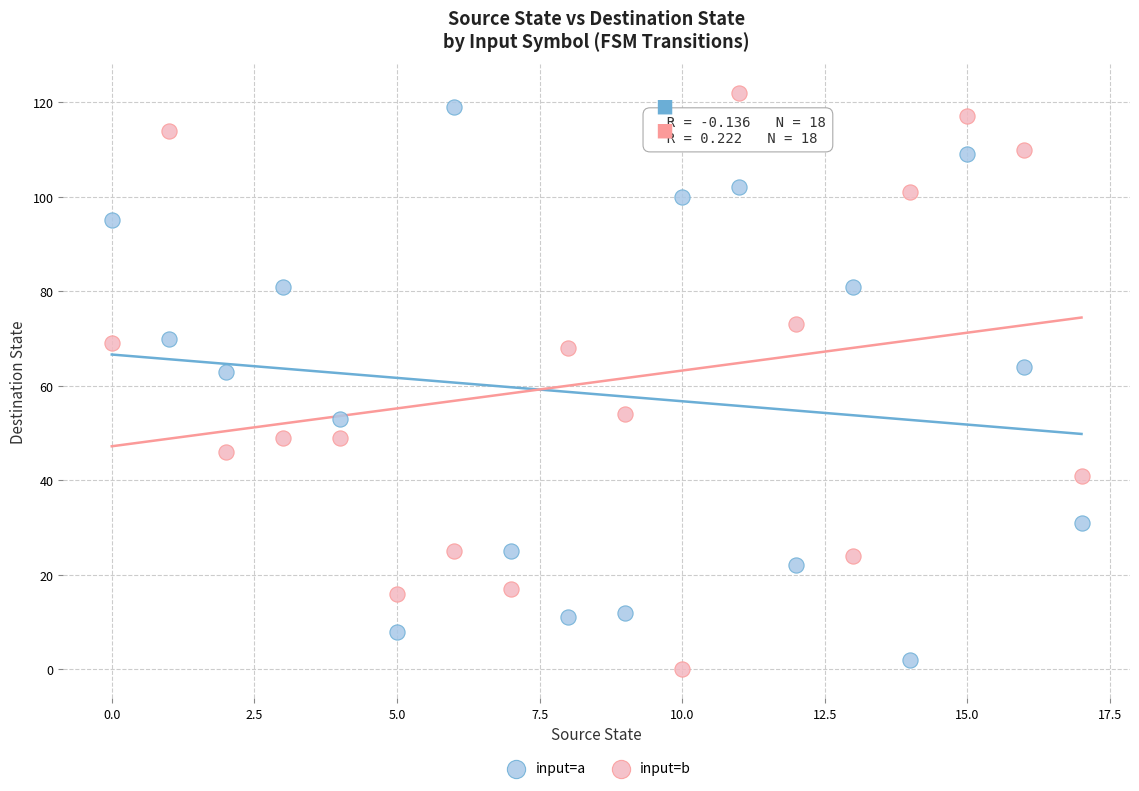

What are all the series names shown in the legend?

input=a, input=b